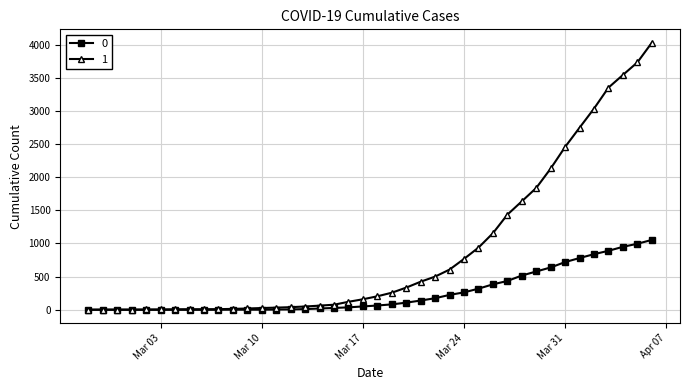

Rank the series by their average value, from highest to lowest.

1, 0